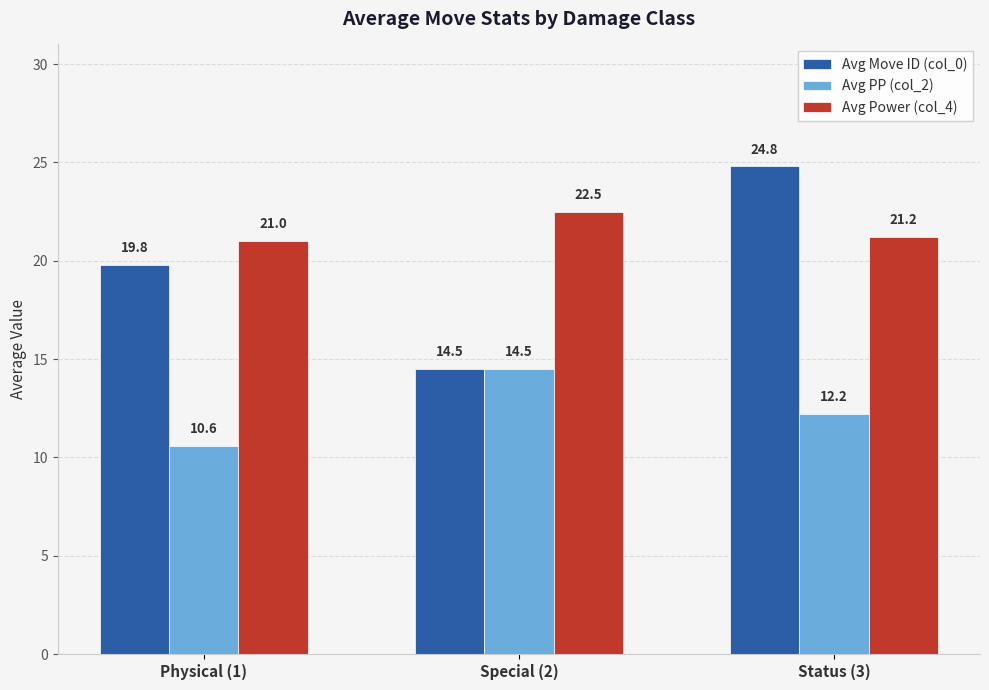

Which label corresponds to the largest value in the chart?

Status (3)